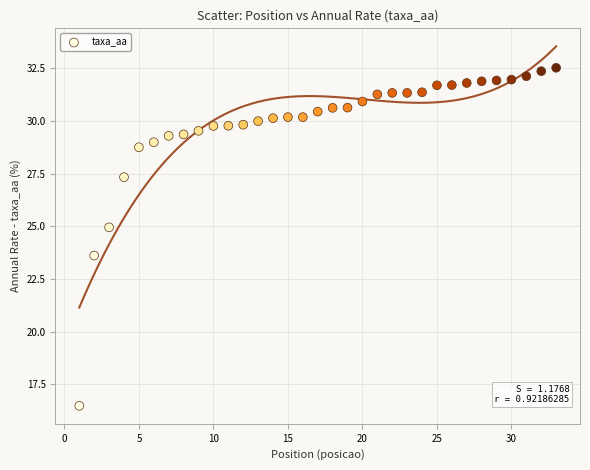

What is the range of Y values (max minus min)?

16.0